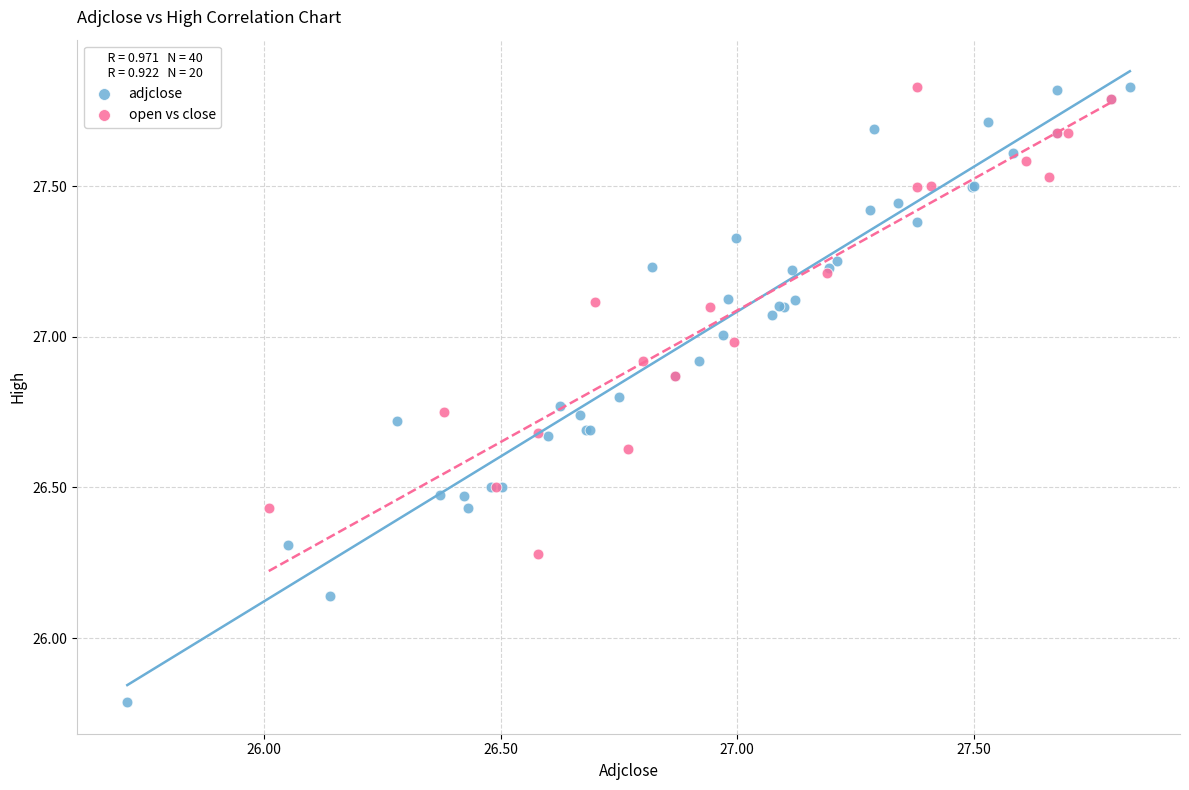

Which series has the largest Y range (max minus min)?

adjclose